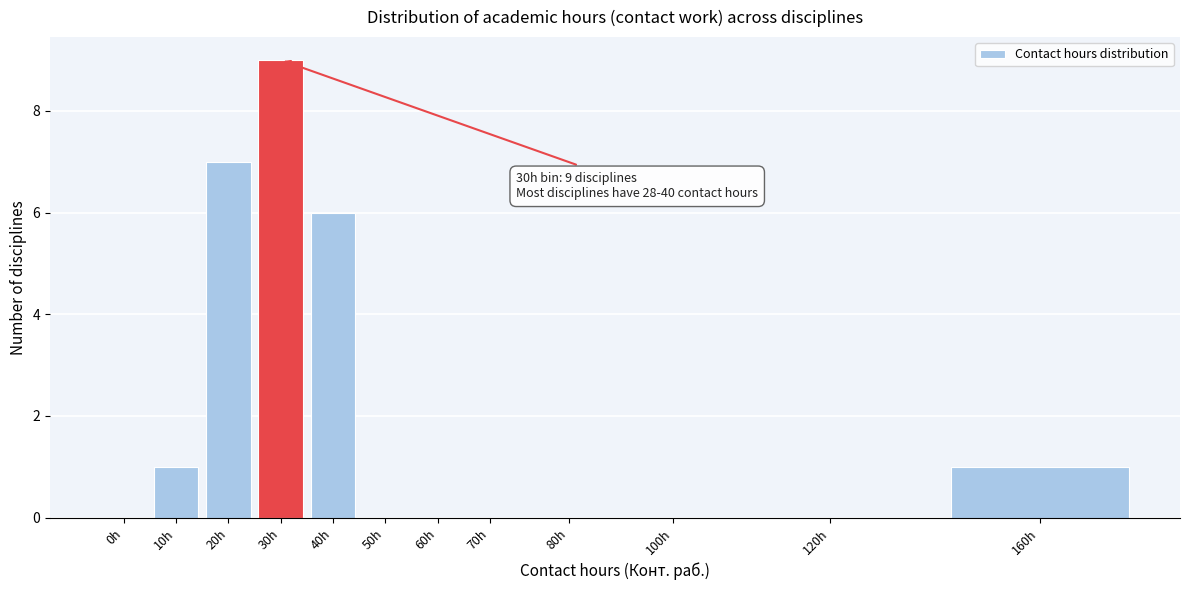

Reading right to left, list all the values displayed in this chart.

160h=1	120h=0	100h=0	80h=0	70h=0	60h=0	50h=0	40h=6	30h=9	20h=7	10h=1	0h=0